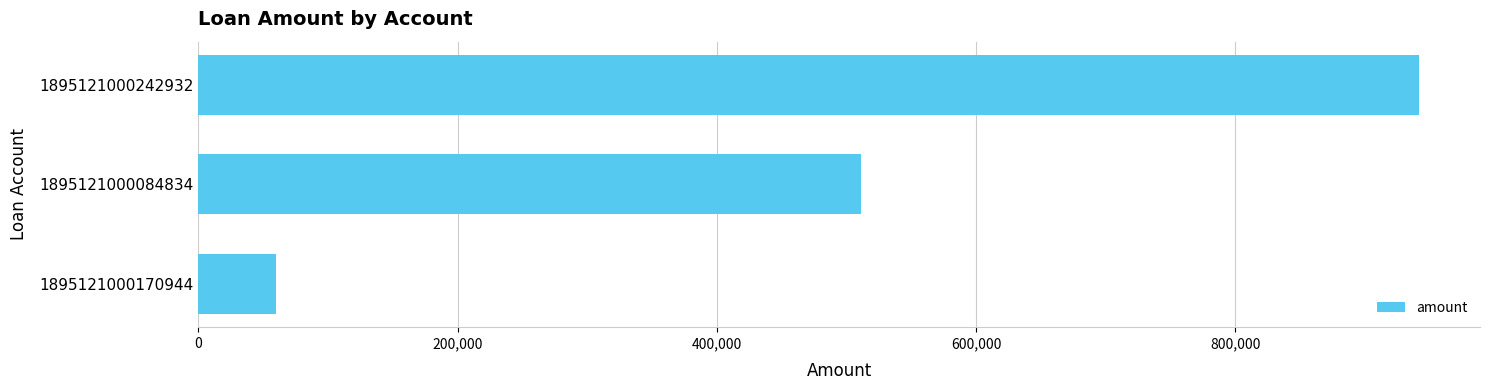

Reading top to bottom, list all the values displayed in this chart.

941653	511156	59840